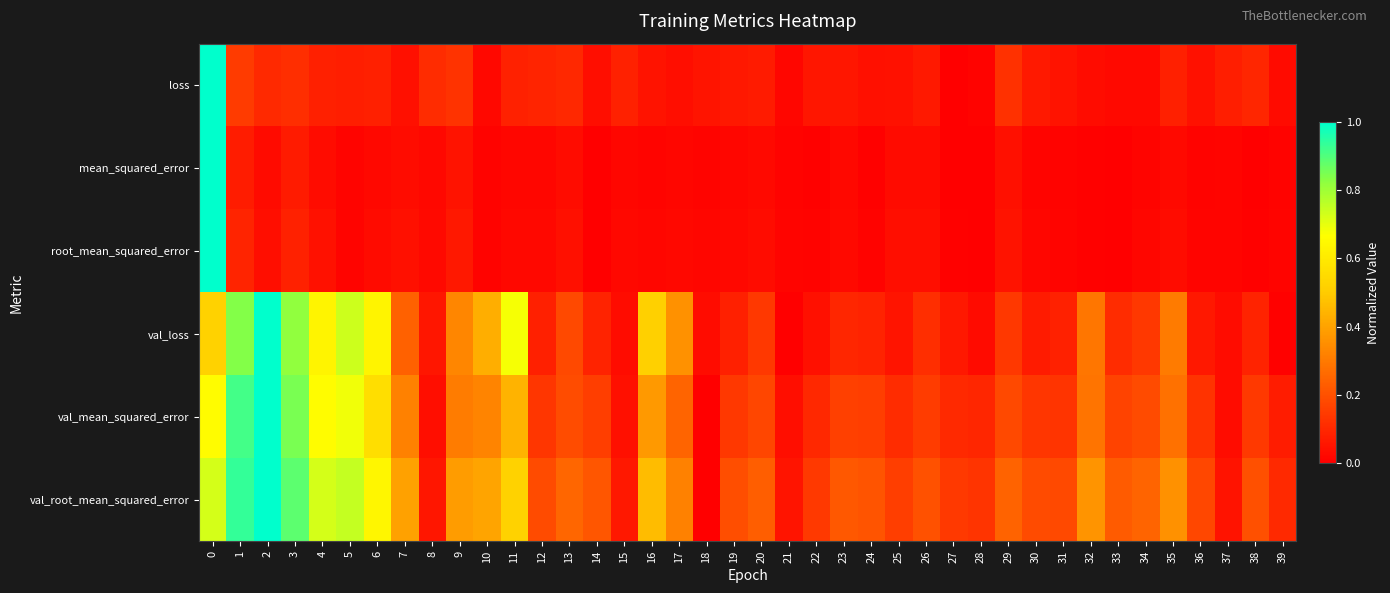

Reading left to right, extract all data points from this chart.

loss: 0=1.0	1=0.1	2=0.1	3=0.1	4=0.1	5=0.1	6=0.1	7=0.0	8=0.1	9=0.1	10=0.0	11=0.1	12=0.1	13=0.1	14=0.0	15=0.1	16=0.0	17=0.0	18=0.1	19=0.1	20=0.1	21=0.0	22=0.1	23=0.1	24=0.0	25=0.0	26=0.1	27=0.0	28=0.0	29=0.1	30=0.1	31=0.0	32=0.0	33=0.0	34=0.0	35=0.1	36=0.0	37=0.1	38=0.1	39=0.0
mean_squared_error: 0=1.0	1=0.1	2=0.0	3=0.1	4=0.0	5=0.0	6=0.0	7=0.0	8=0.0	9=0.0	10=0.0	11=0.0	12=0.0	13=0.0	14=0.0	15=0.0	16=0.0	17=0.0	18=0.0	19=0.0	20=0.0	21=0.0	22=0.0	23=0.0	24=0.0	25=0.0	26=0.0	27=0.0	28=0.0	29=0.0	30=0.0	31=0.0	32=0.0	33=0.0	34=0.0	35=0.0	36=0.0	37=0.0	38=0.0	39=0.0
root_mean_squared_error: 0=1.0	1=0.1	2=0.0	3=0.1	4=0.0	5=0.0	6=0.0	7=0.0	8=0.0	9=0.1	10=0.0	11=0.0	12=0.0	13=0.0	14=0.0	15=0.0	16=0.0	17=0.0	18=0.0	19=0.0	20=0.0	21=0.0	22=0.0	23=0.0	24=0.0	25=0.0	26=0.0	27=0.0	28=0.0	29=0.0	30=0.0	31=0.0	32=0.0	33=0.0	34=0.0	35=0.0	36=0.0	37=0.0	38=0.0	39=0.0
val_loss: 0=0.5	1=0.8	2=1.0	3=0.8	4=0.6	5=0.7	6=0.6	7=0.2	8=0.1	9=0.3	10=0.4	11=0.7	12=0.1	13=0.2	14=0.1	15=0.0	16=0.5	17=0.4	18=0.0	19=0.1	20=0.1	21=0.0	22=0.0	23=0.1	24=0.1	25=0.1	26=0.1	27=0.1	28=0.0	29=0.1	30=0.1	31=0.1	32=0.3	33=0.1	34=0.1	35=0.3	36=0.1	37=0.0	38=0.1	39=0.0
val_mean_squared_error: 0=0.7	1=0.9	2=1.0	3=0.8	4=0.7	5=0.7	6=0.6	7=0.3	8=0.0	9=0.3	10=0.3	11=0.4	12=0.1	13=0.2	14=0.2	15=0.0	16=0.4	17=0.2	18=0.0	19=0.1	20=0.2	21=0.0	22=0.1	23=0.2	24=0.2	25=0.1	26=0.1	27=0.1	28=0.1	29=0.2	30=0.1	31=0.1	32=0.3	33=0.2	34=0.2	35=0.3	36=0.1	37=0.0	38=0.1	39=0.1
val_root_mean_squared_error: 0=0.7	1=0.9	2=1.0	3=0.9	4=0.7	5=0.7	6=0.6	7=0.4	8=0.1	9=0.4	10=0.4	11=0.5	12=0.2	13=0.3	14=0.2	15=0.1	16=0.5	17=0.3	18=0.0	19=0.2	20=0.2	21=0.1	22=0.1	23=0.2	24=0.2	25=0.2	26=0.2	27=0.1	28=0.1	29=0.2	30=0.2	31=0.2	32=0.4	33=0.2	34=0.2	35=0.4	36=0.2	37=0.0	38=0.2	39=0.1